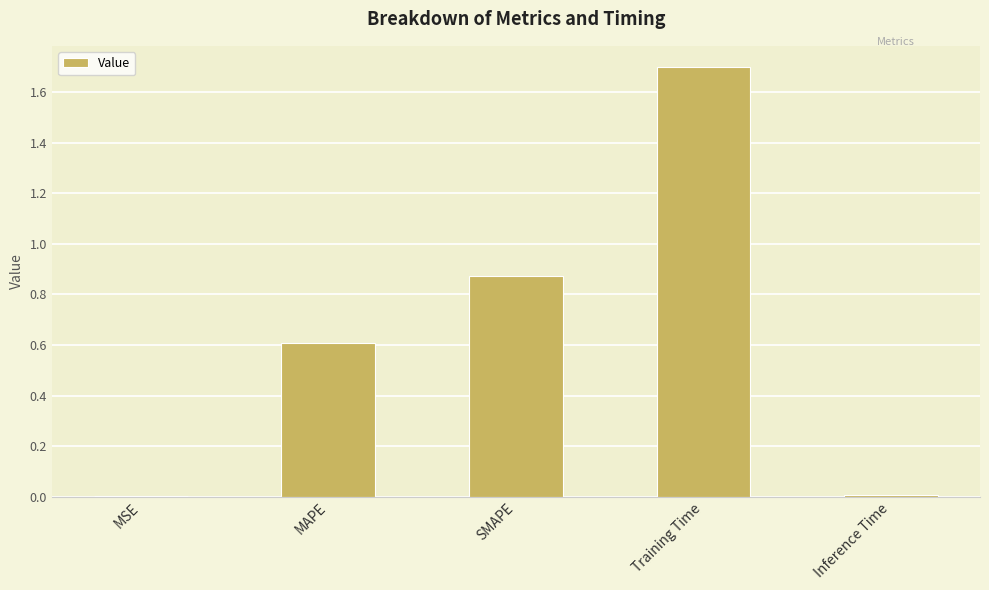

Is it true that the value at MSE is 0.0?

True